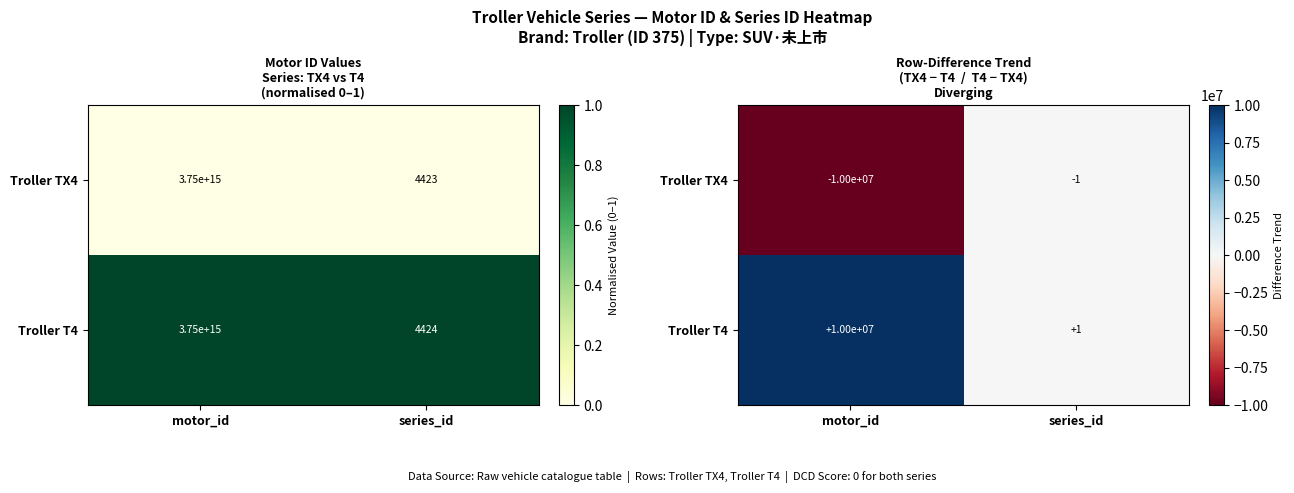

Which category has the highest value in the Troller TX4 series?

series_id